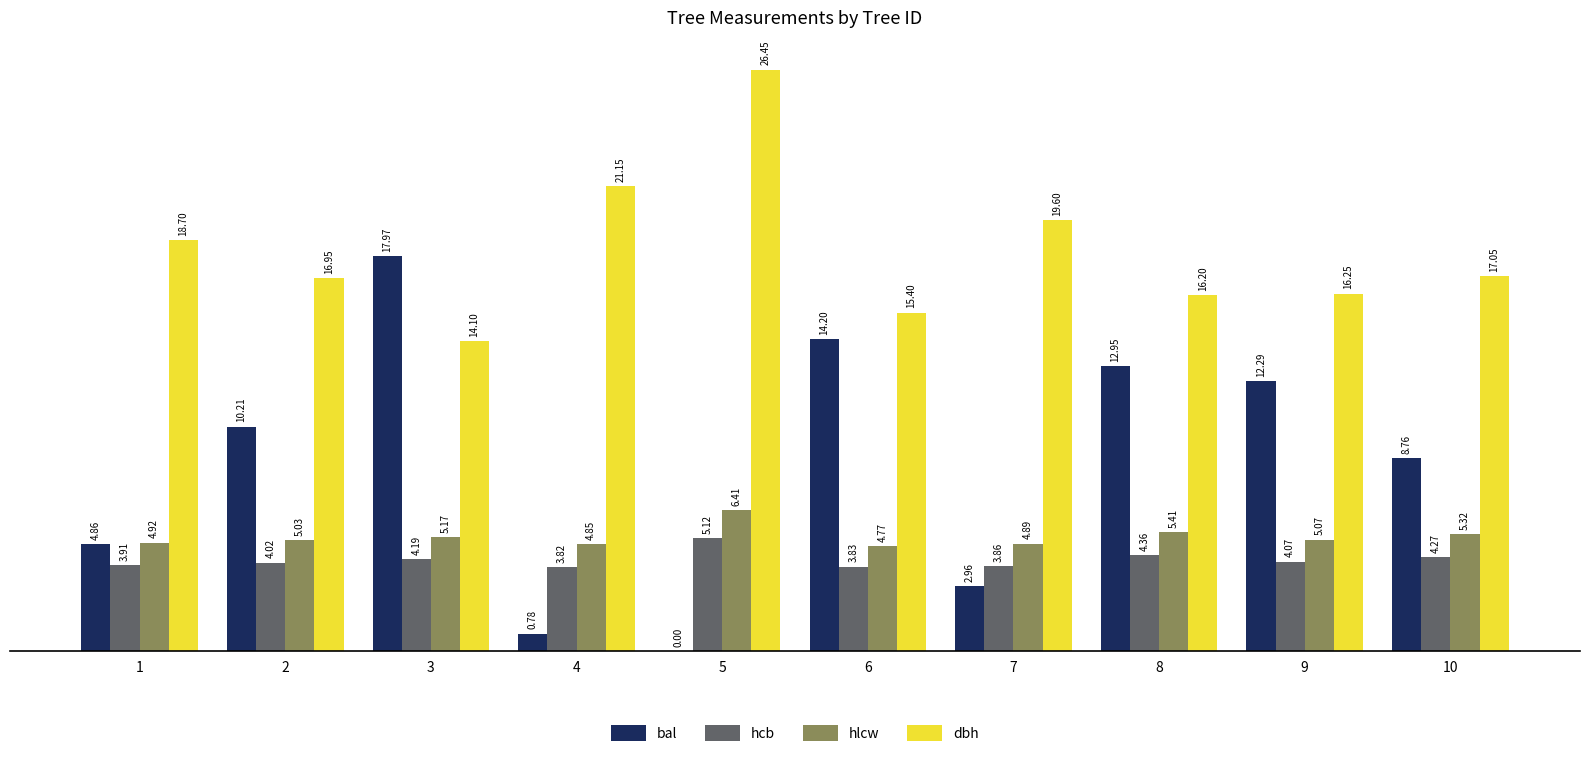

Are the bars horizontal?

No